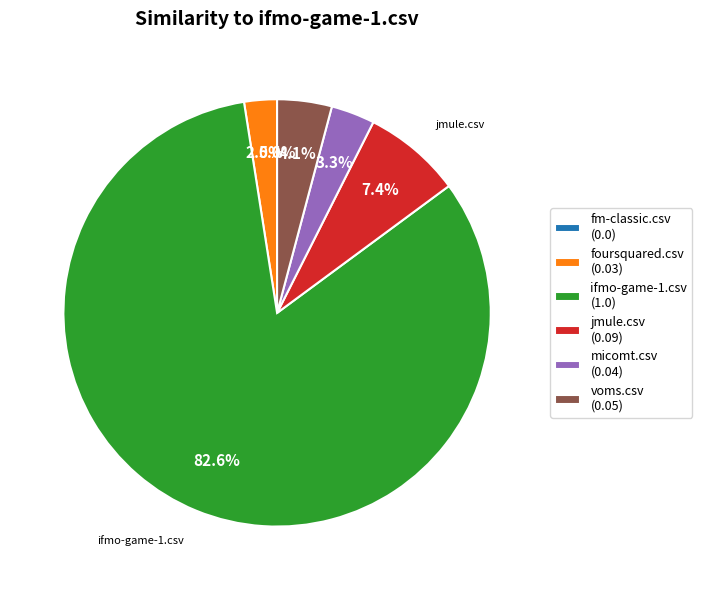

To the nearest percent, what portion does jmule.csv represent?

7%